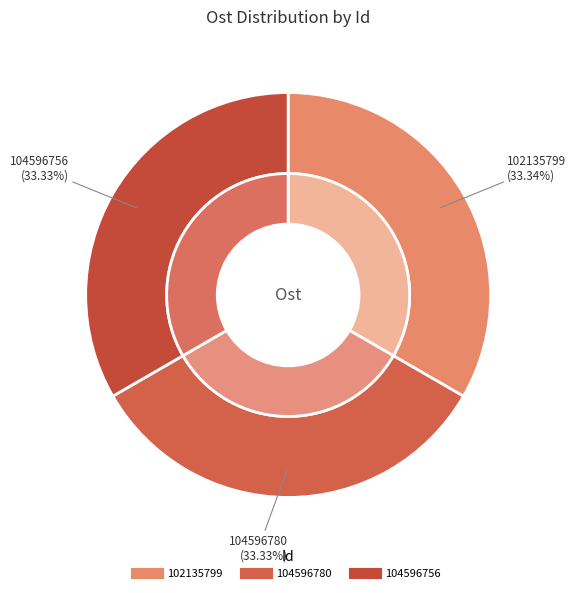

Count the number of slices in the pie.

3